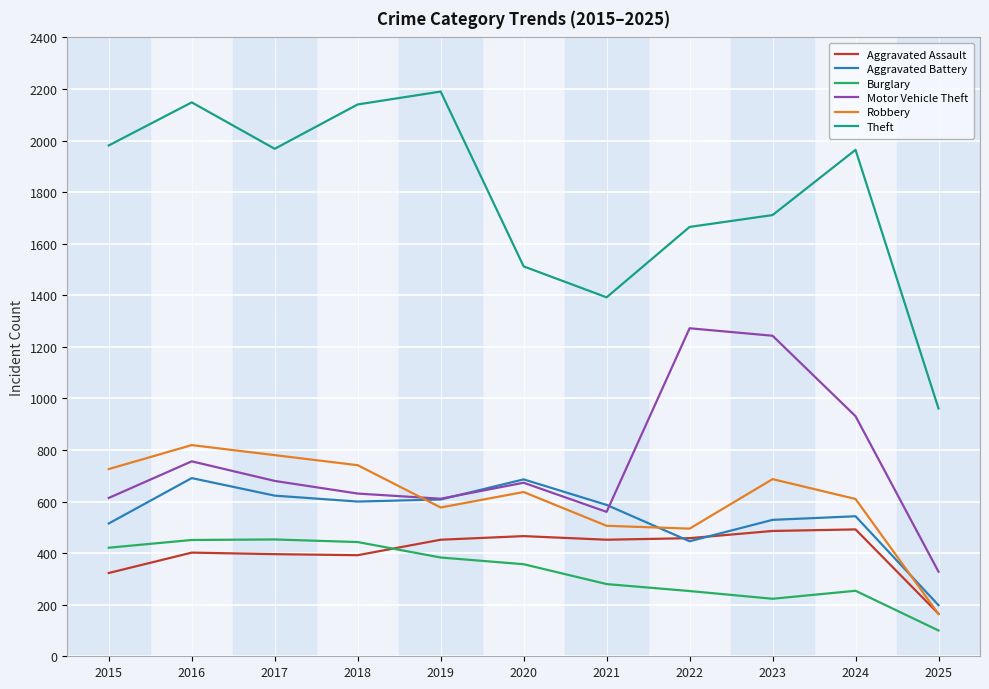

At which category does Theft reach its first local peak?

2016